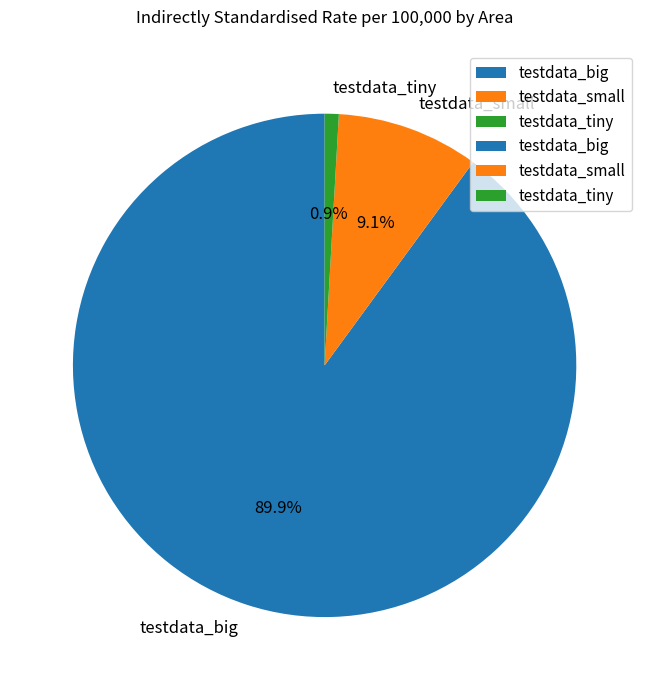

What is the total percentage of testdata_big and testdata_small?

99.1%